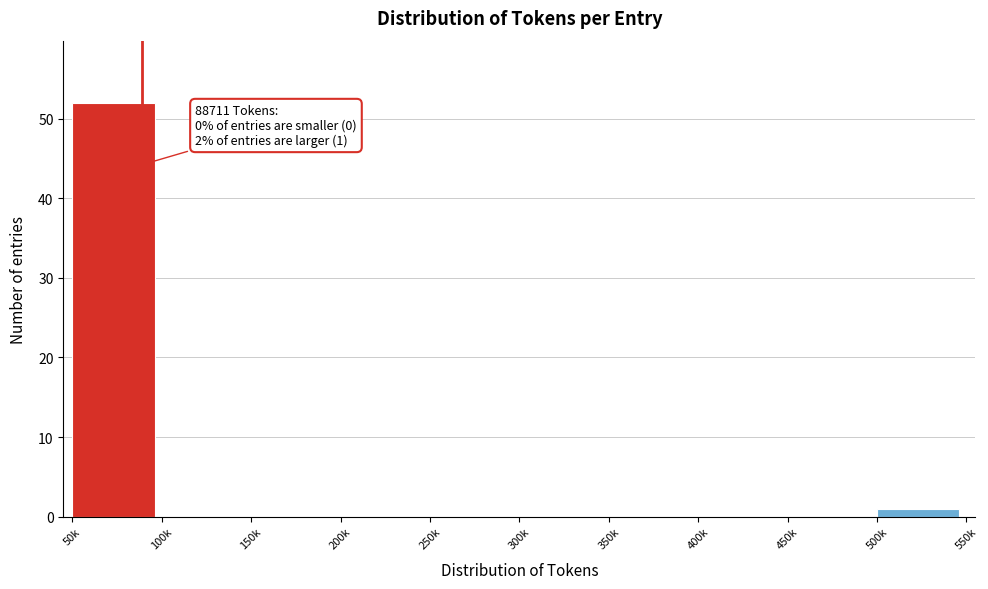

Reading left to right, transcribe all the data shown in this chart.

50k=52	100k=0	150k=0	200k=0	250k=0	300k=0	350k=0	400k=0	450k=0	500k=1